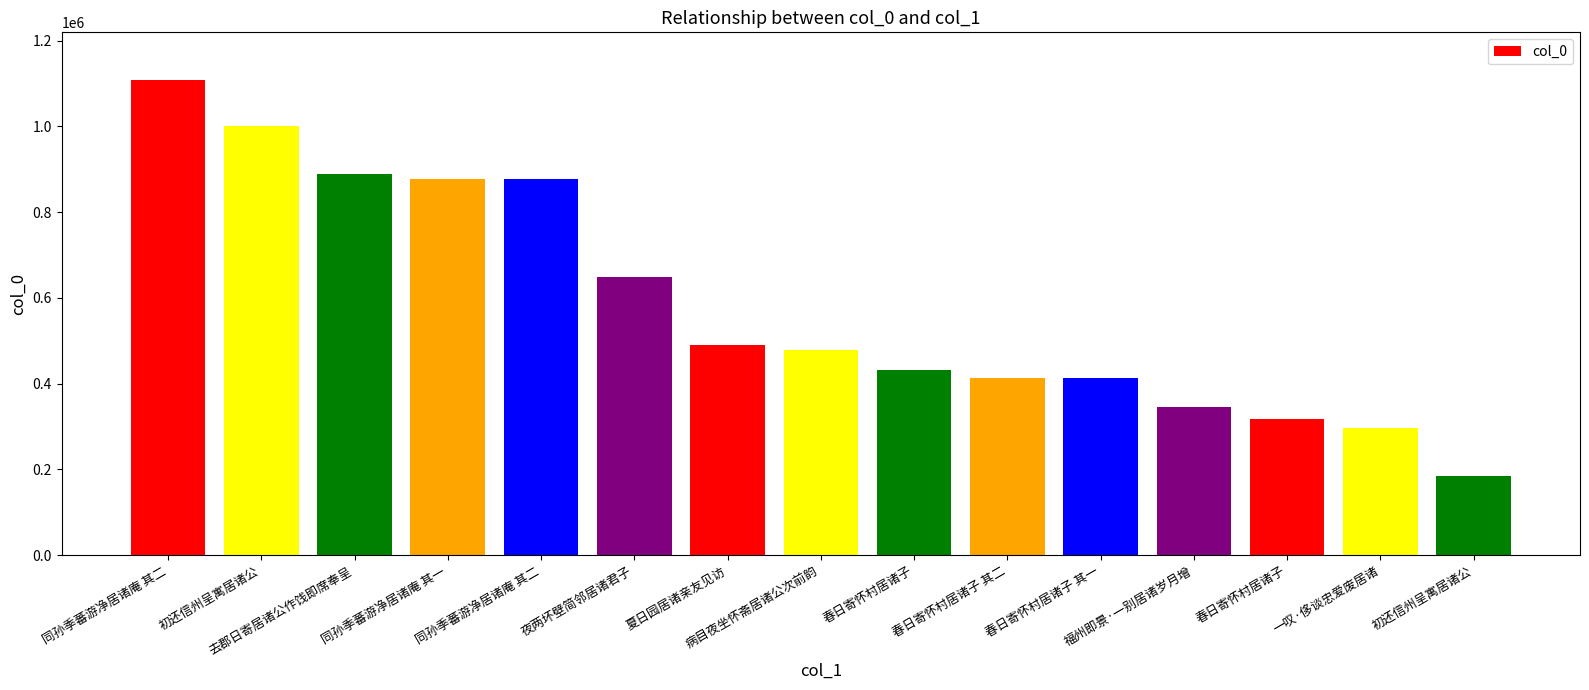

Which category has the highest value across all series?

同孙季蕃游净居诸庵 其二